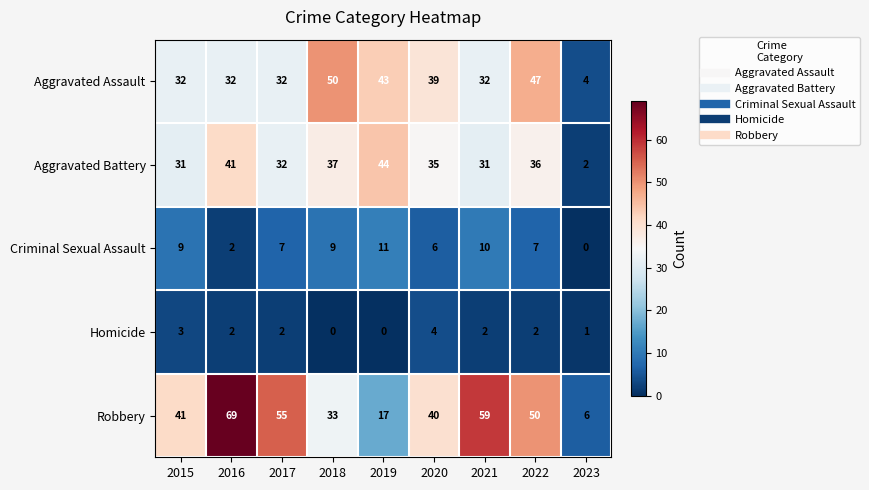

Which series has the largest total across all categories?

Robbery